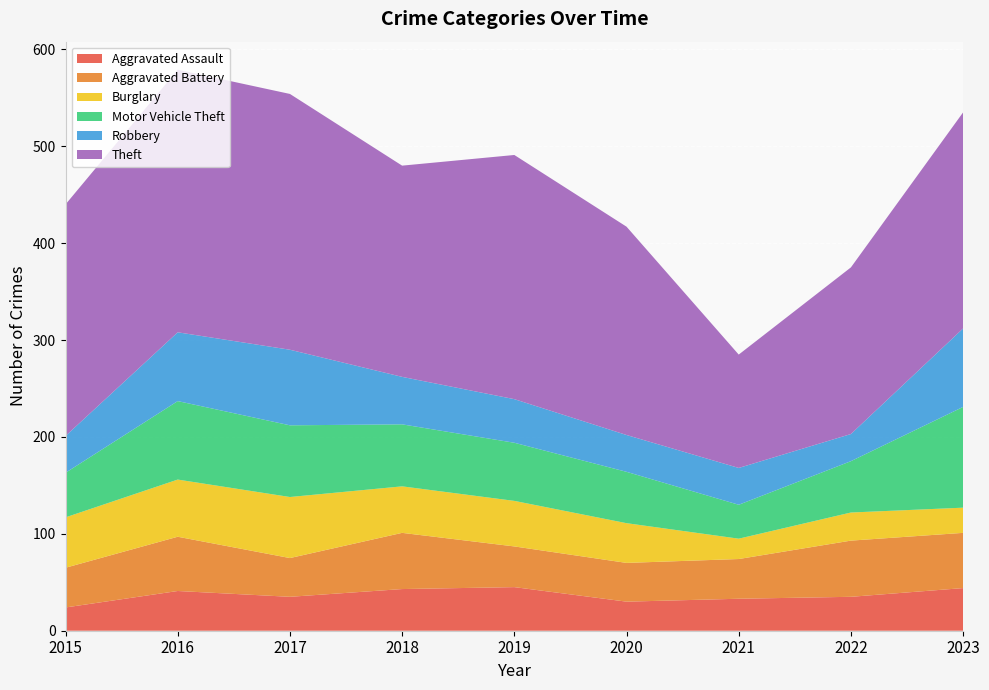

Reading left to right, transcribe all the data shown in this chart.

Aggravated Assault: 2015=24	2016=41	2017=35	2018=43	2019=45	2020=30	2021=33	2022=35	2023=44
Aggravated Battery: 2015=41	2016=56	2017=40	2018=58	2019=42	2020=40	2021=41	2022=58	2023=57
Burglary: 2015=52	2016=59	2017=63	2018=48	2019=47	2020=41	2021=21	2022=29	2023=26
Motor Vehicle Theft: 2015=46	2016=81	2017=74	2018=64	2019=60	2020=53	2021=35	2022=53	2023=104
Robbery: 2015=38	2016=71	2017=78	2018=49	2019=45	2020=38	2021=38	2022=28	2023=81
Theft: 2015=239	2016=271	2017=264	2018=218	2019=252	2020=215	2021=117	2022=172	2023=223